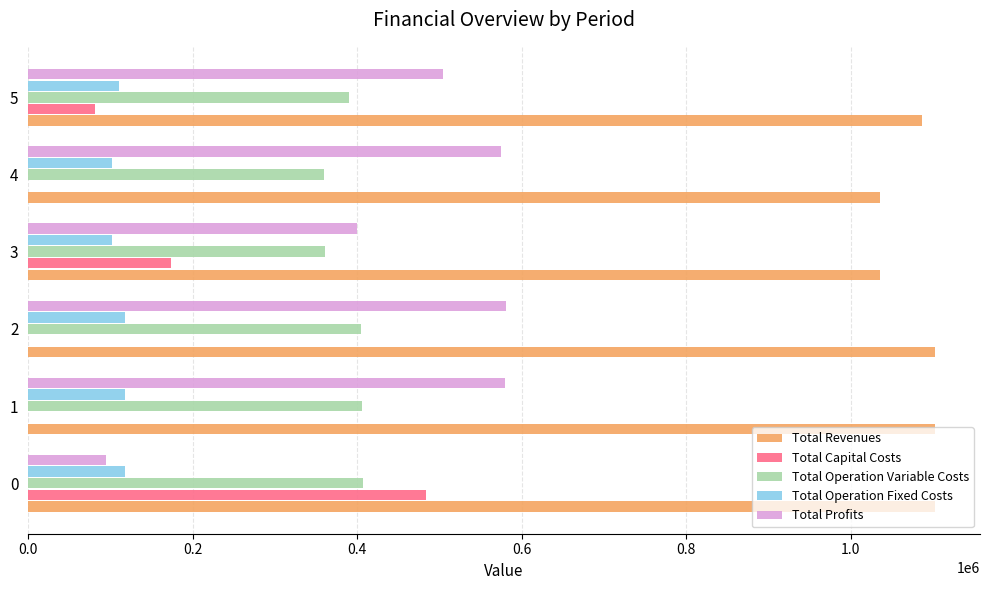

Which series has the largest total across all categories?

Total Revenues